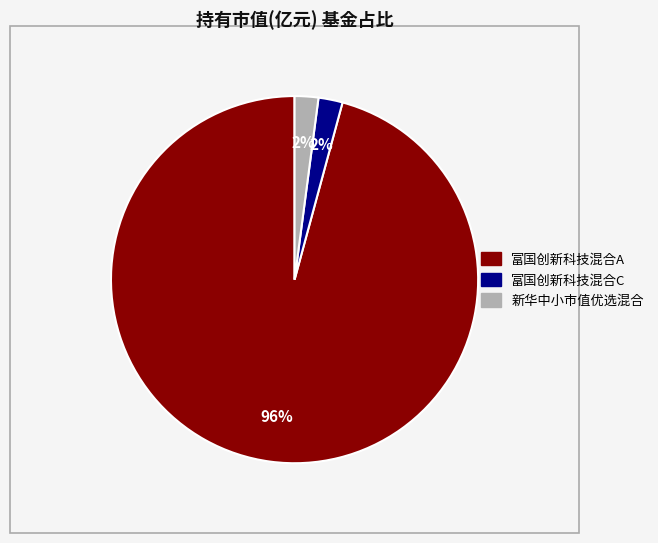

Between 富国创新科技混合C and 富国创新科技混合A, which is larger?

富国创新科技混合A